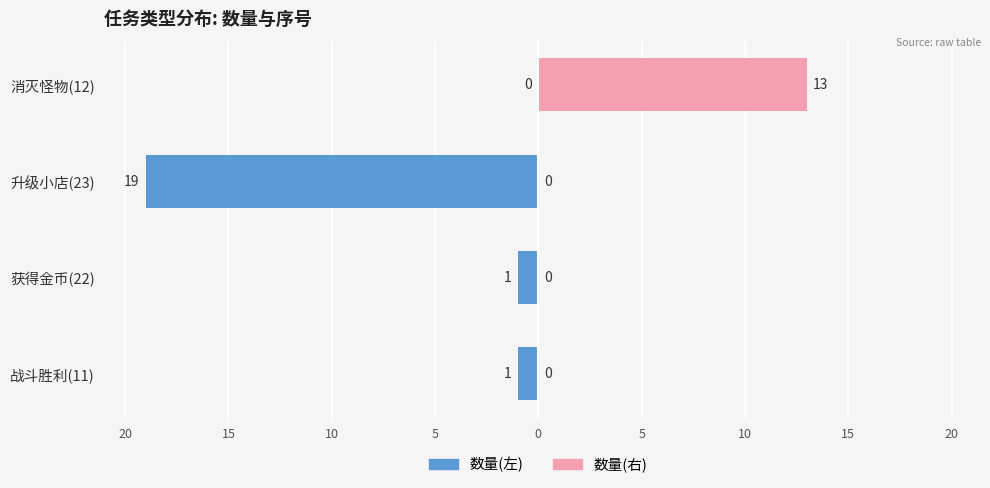

Which has a higher value, 升级小店(23) or 获得金币(22)?

获得金币(22)